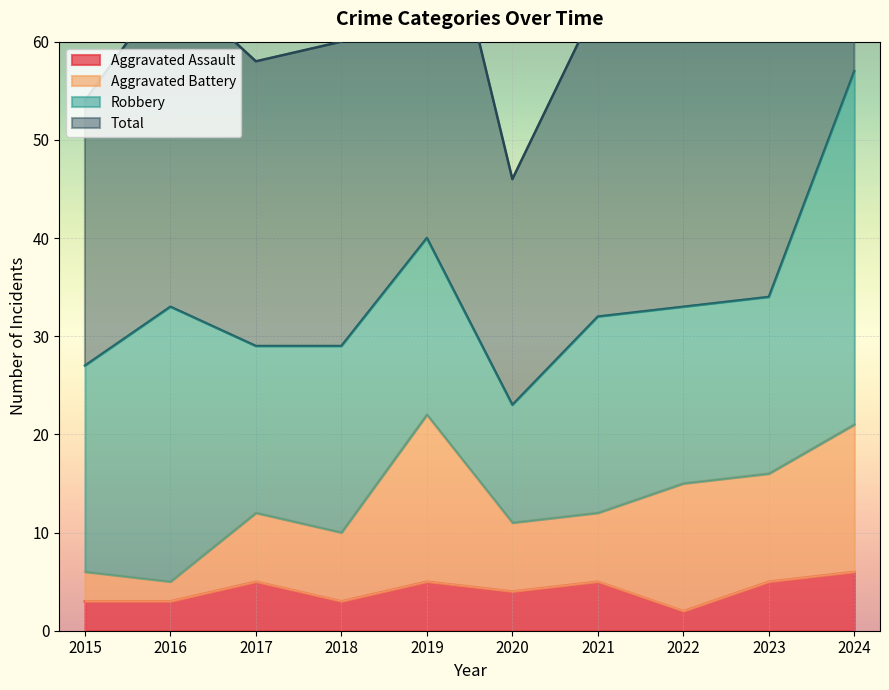

Which has a higher value, 2023 or 2019?

2023